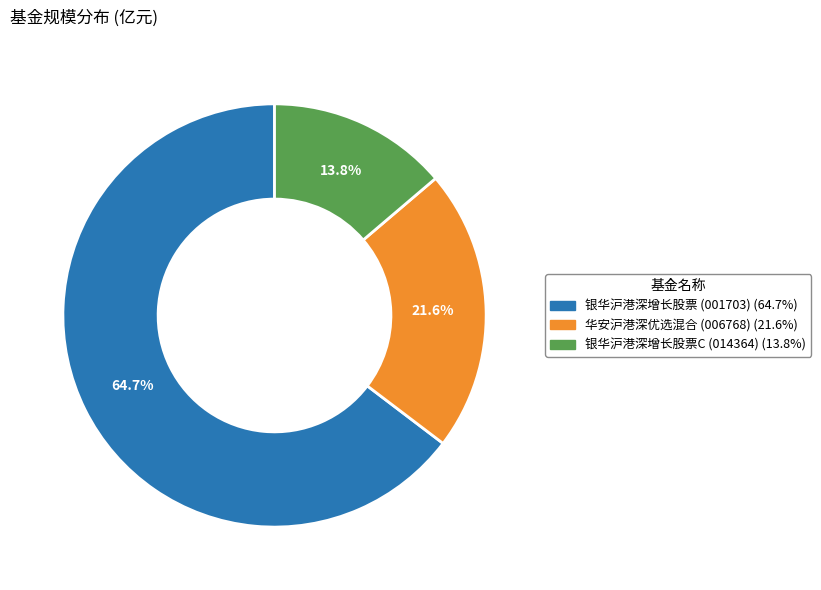

Does any single category account for the majority?

Yes